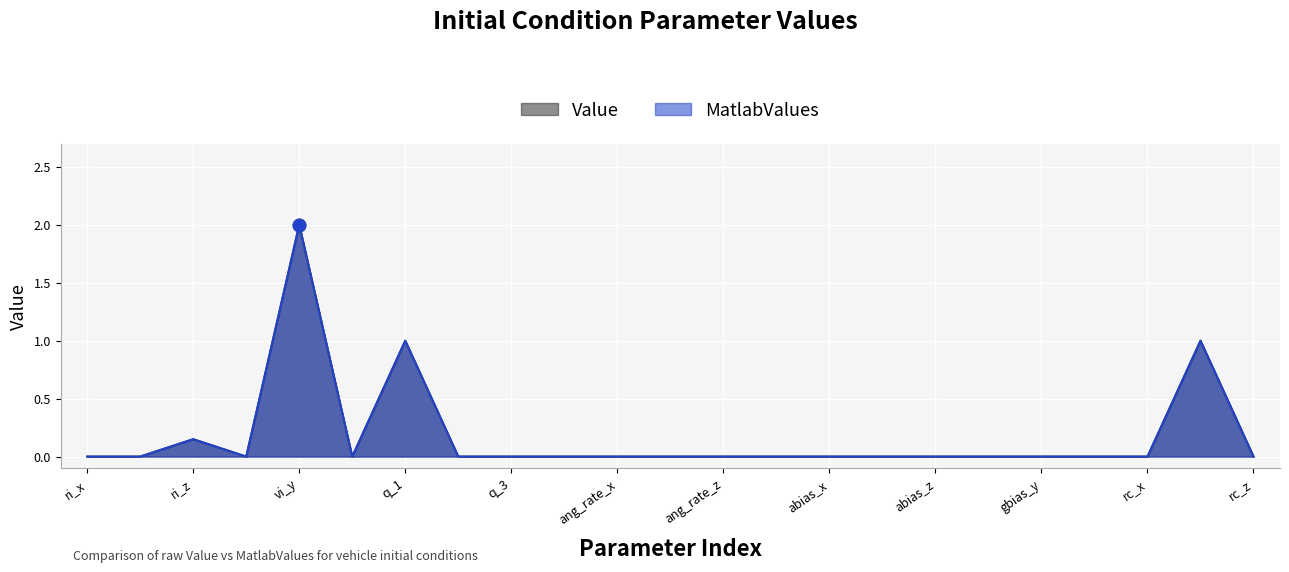

At which category is the sum across all series the highest?

vi_y